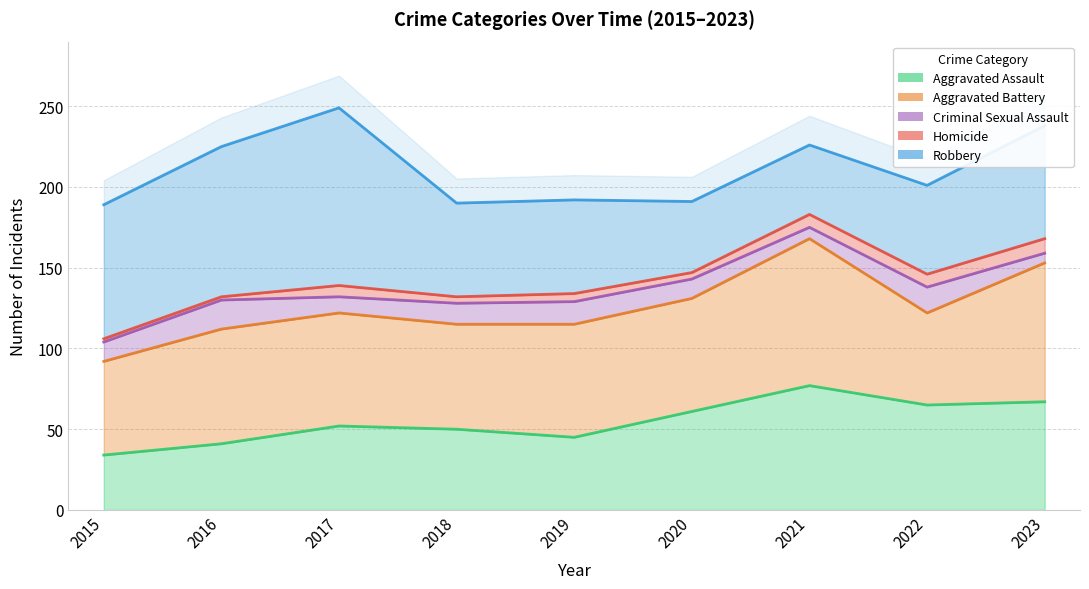

What is the lowest value of the Homicide series?

2